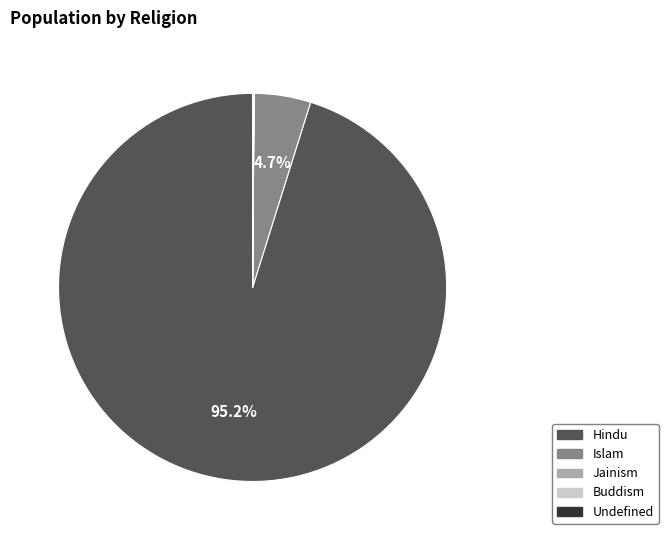

How much of the chart is everything except Hindu?

4.8%